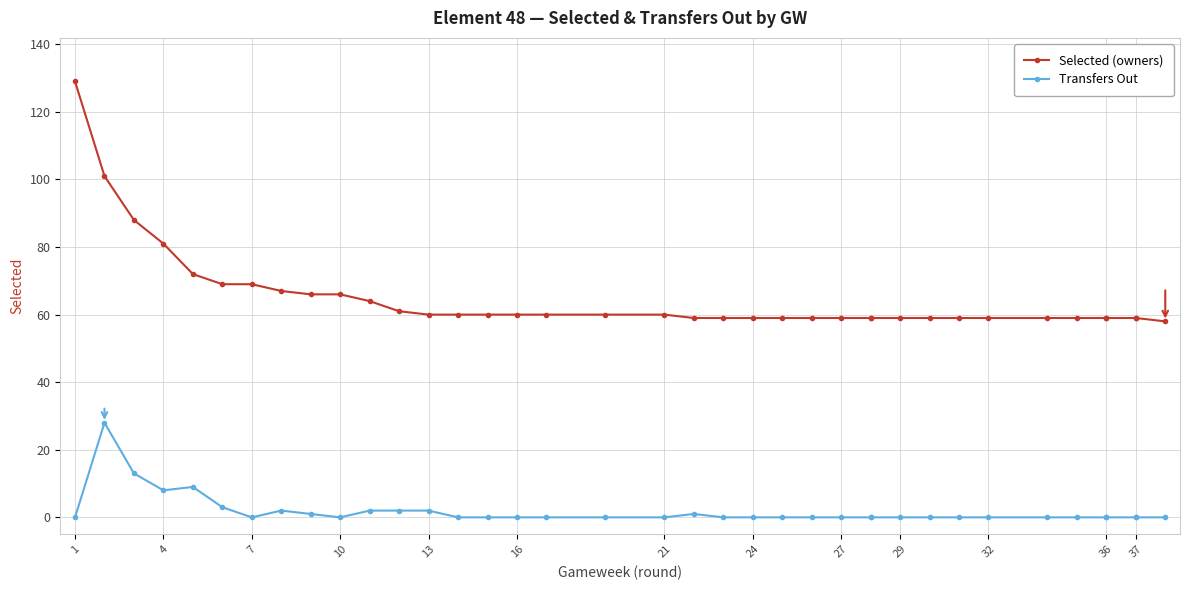

Which category has the lowest value across all series?

1